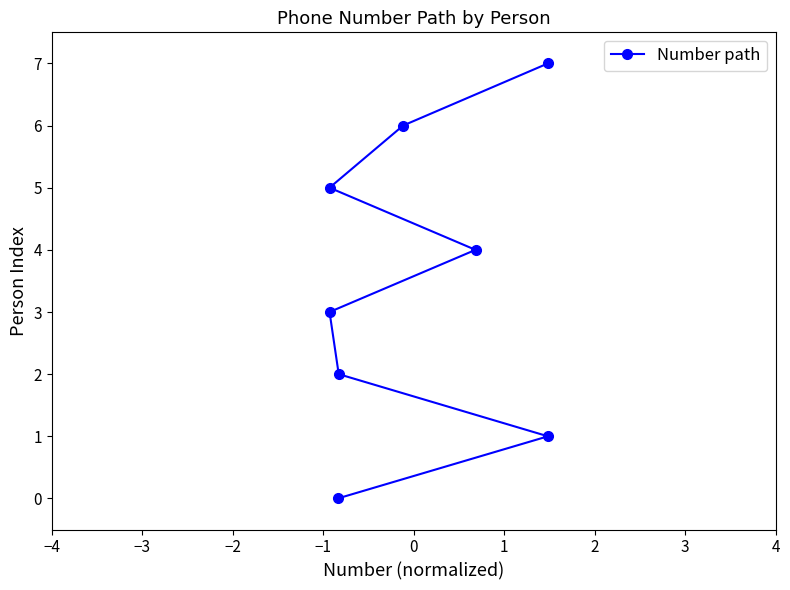

How many values are between 2 and 6?

5